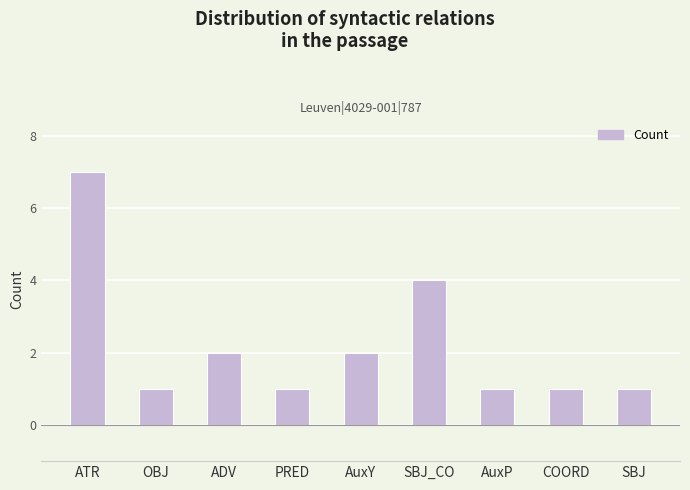

Which category has the highest value across all series?

ATR